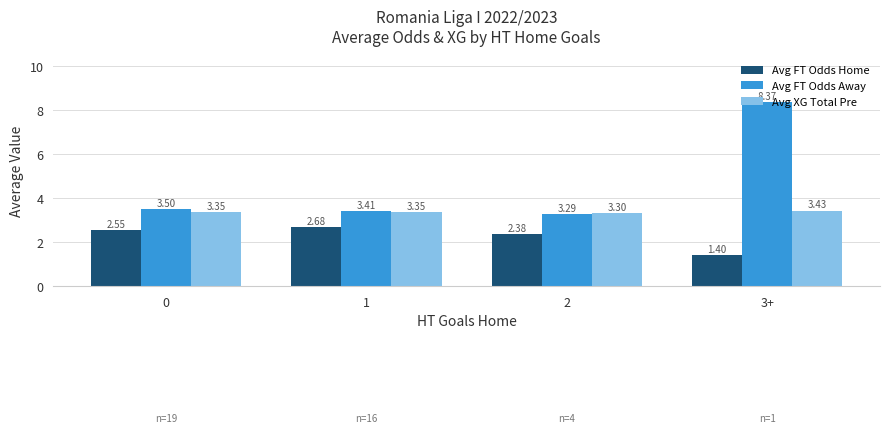

Rank the series at 2 from highest to lowest value.

Avg XG Total Pre, Avg FT Odds Away, Avg FT Odds Home